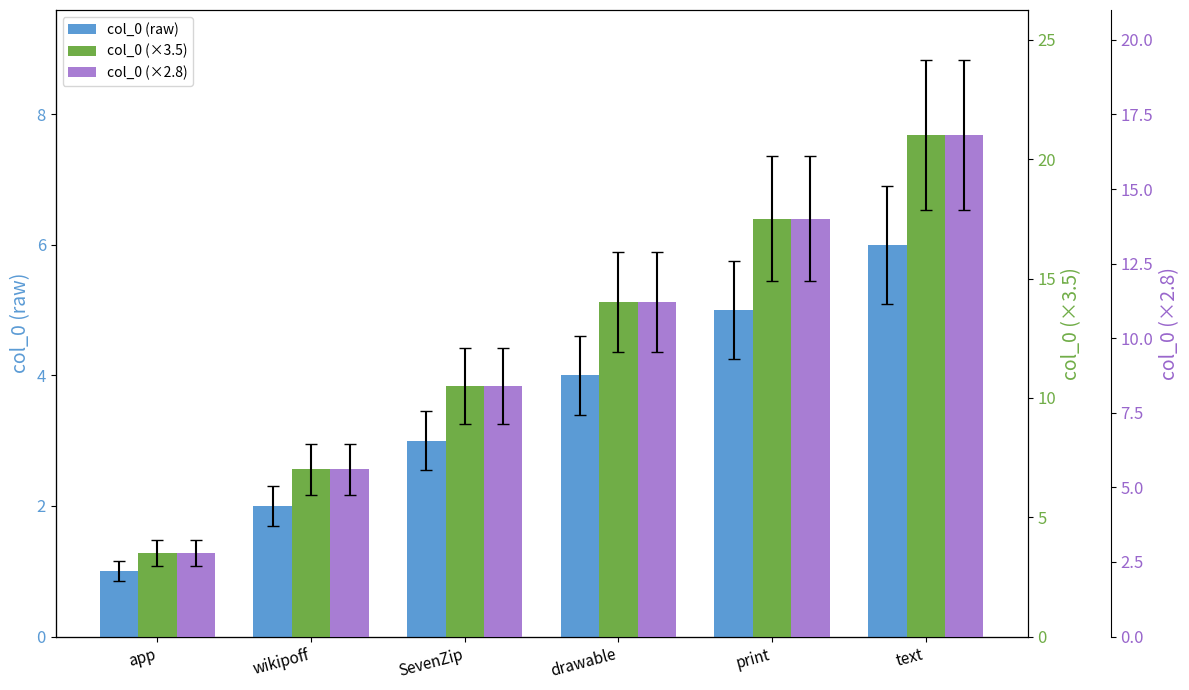

How many values in the col_0 (×3.5) series are below 14?

3